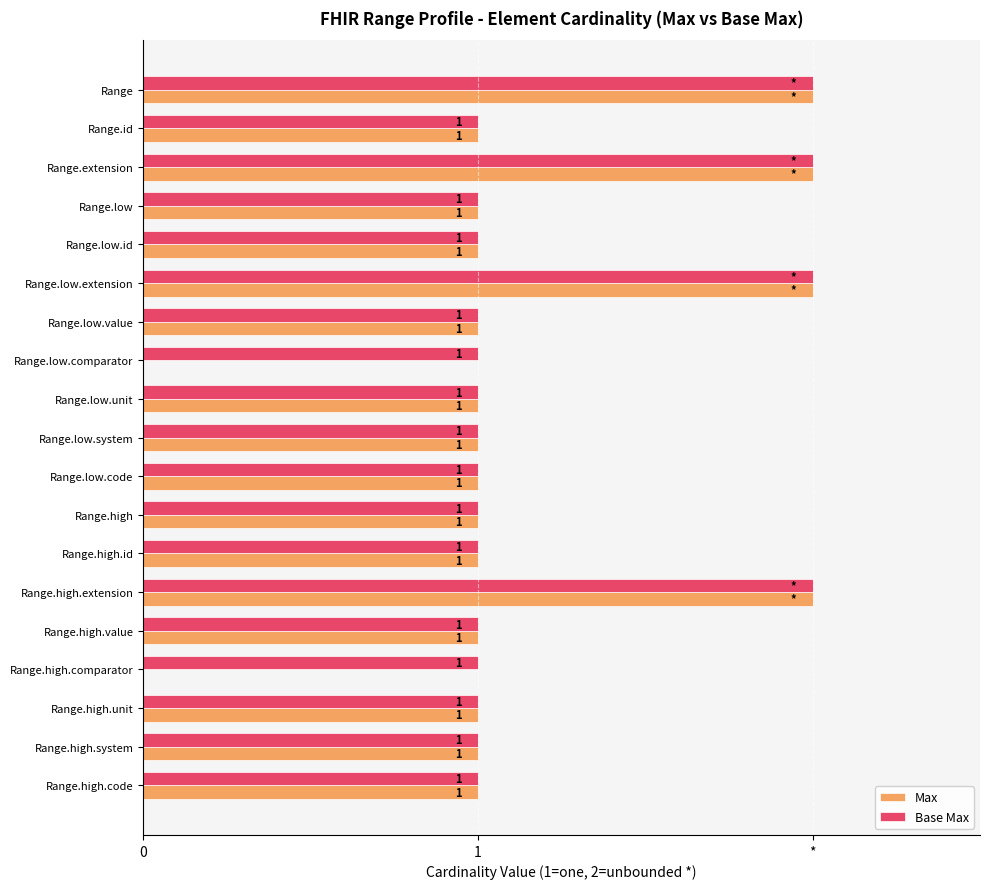

Which series has the largest range (max minus min)?

Max